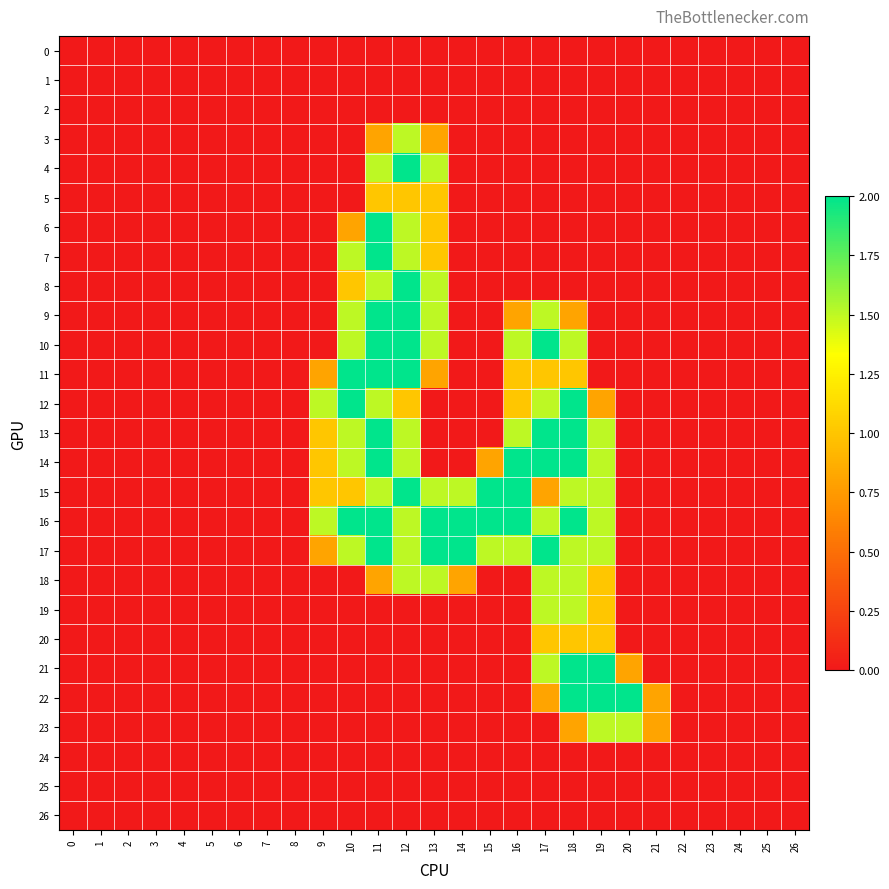

Which has a higher value, 9 or 23?

9